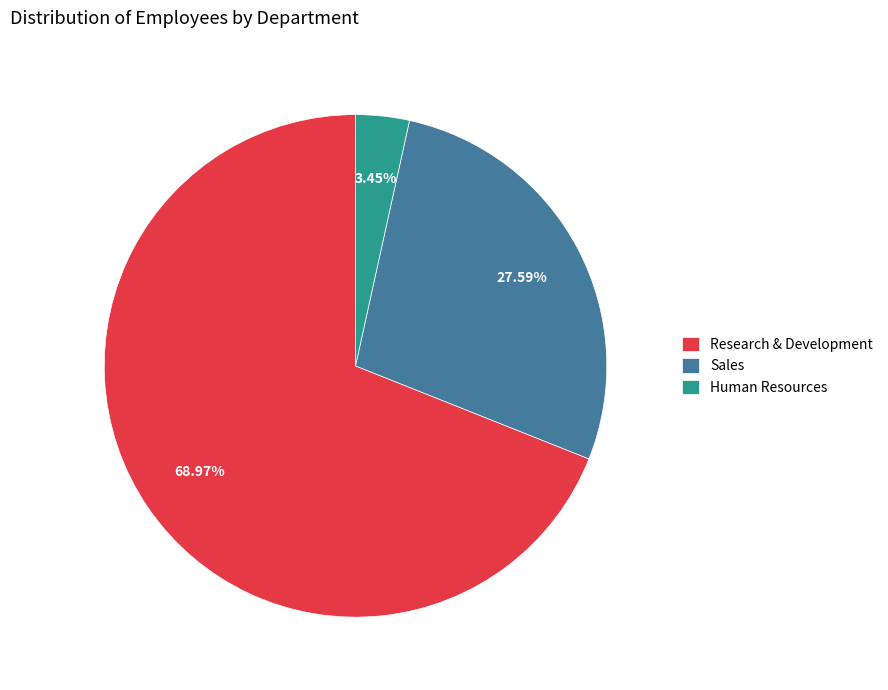

Which has a higher value, Sales or Research & Development?

Research & Development